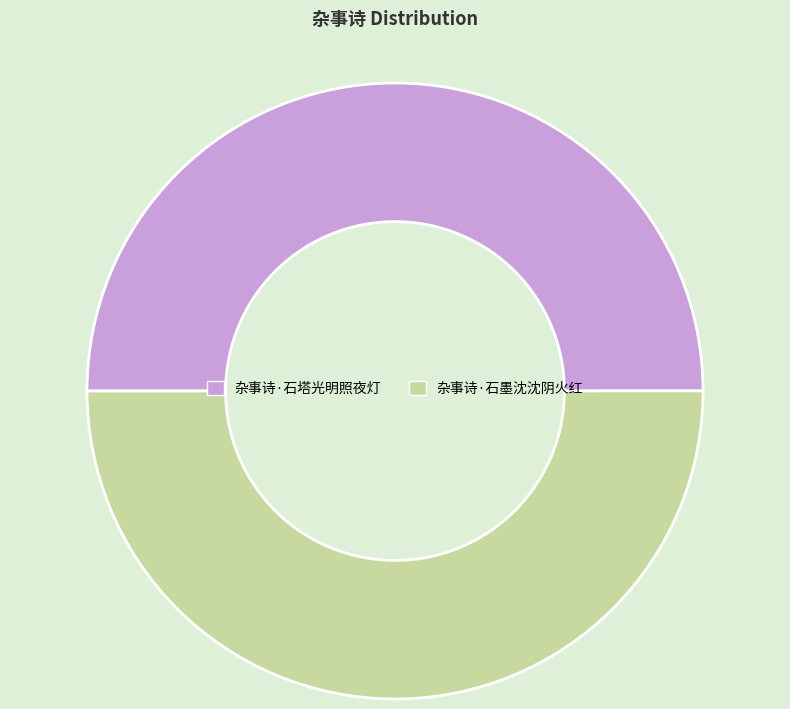

Do 杂事诗·石塔光明照夜灯 and 杂事诗·石墨沈沈阴火红 together represent more than half of the pie?

Yes